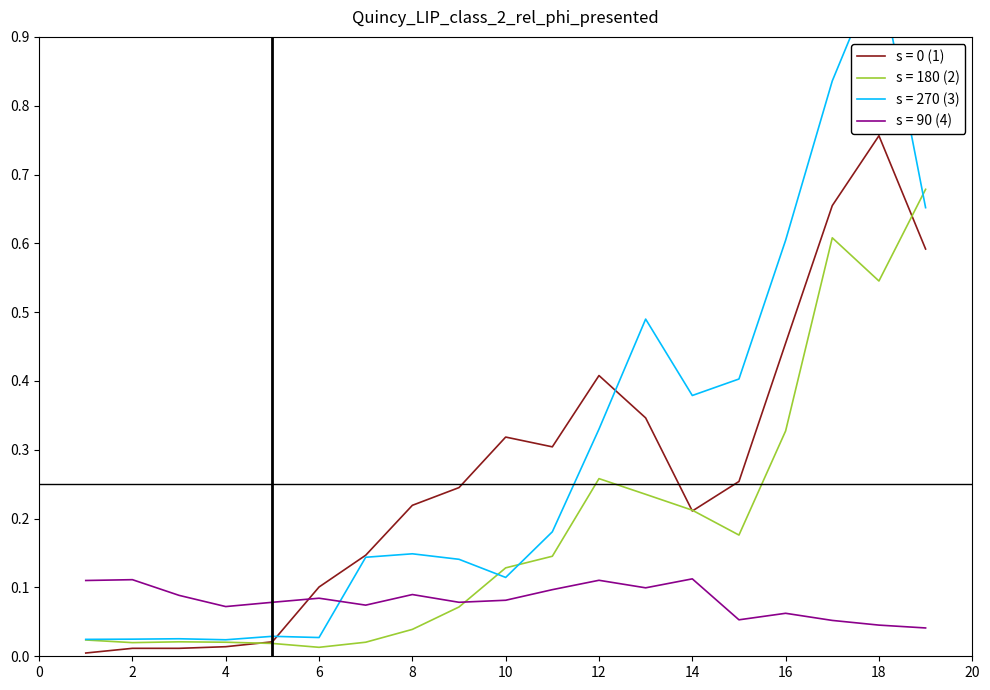

Reading left to right, transcribe all the data shown in this chart.

s = 0 (1): 1=0.0	2=0.0	3=0.0	4=0.0	5=0.0	6=0.1	7=0.1	8=0.2	9=0.2	10=0.3	11=0.3	12=0.4	13=0.3	14=0.2	15=0.3	16=0.5	17=0.7	18=0.8	19=0.6
s = 180 (2): 1=0.0	2=0.0	3=0.0	4=0.0	5=0.0	6=0.0	7=0.0	8=0.0	9=0.1	10=0.1	11=0.1	12=0.3	13=0.2	14=0.2	15=0.2	16=0.3	17=0.6	18=0.5	19=0.7
s = 270 (3): 1=0.0	2=0.0	3=0.0	4=0.0	5=0.0	6=0.0	7=0.1	8=0.1	9=0.1	10=0.1	11=0.2	12=0.3	13=0.5	14=0.4	15=0.4	16=0.6	17=0.8	18=1.0	19=0.7
s = 90 (4): 1=0.1	2=0.1	3=0.1	4=0.1	5=0.1	6=0.1	7=0.1	8=0.1	9=0.1	10=0.1	11=0.1	12=0.1	13=0.1	14=0.1	15=0.1	16=0.1	17=0.1	18=0.0	19=0.0